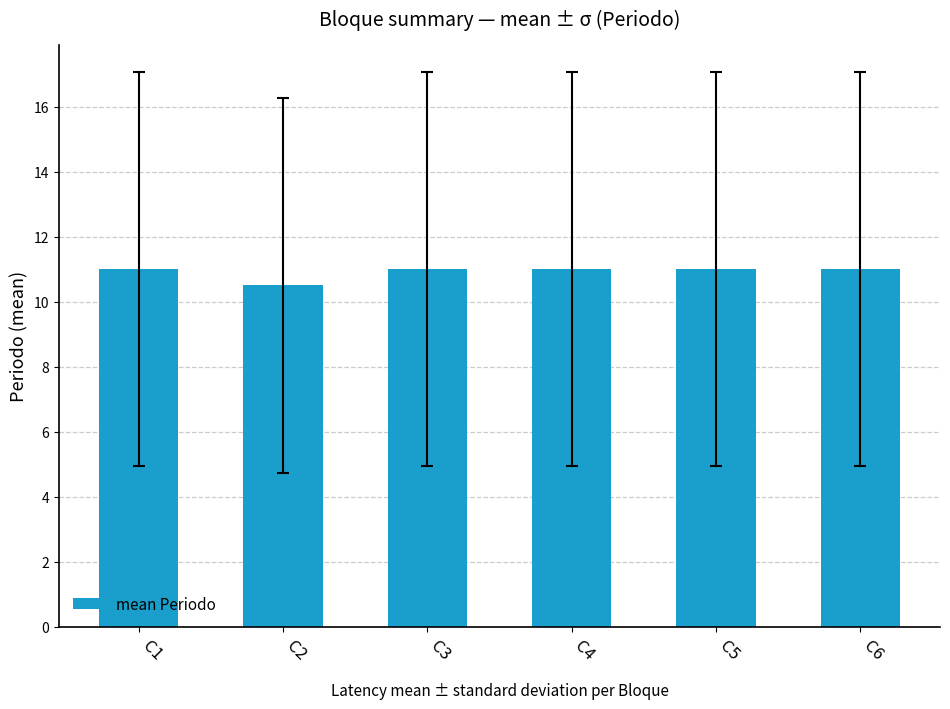

What is the smallest value displayed?

10.5